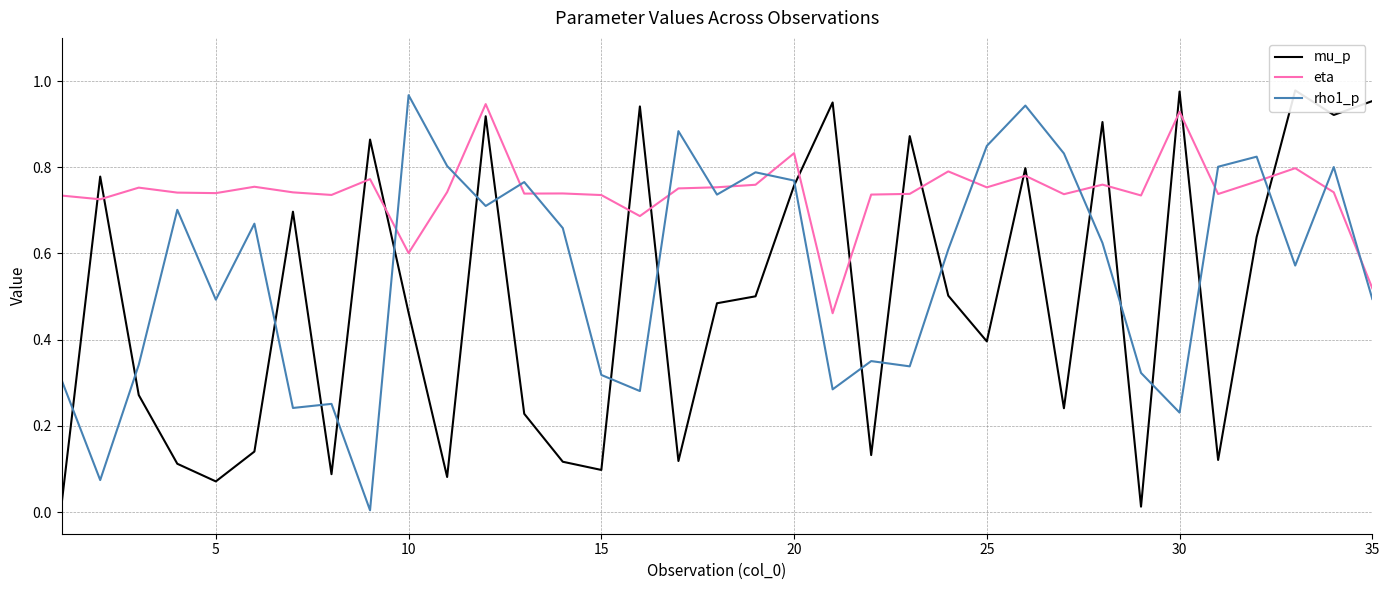

The eta series shows 0.6 at 10. True or false?

True